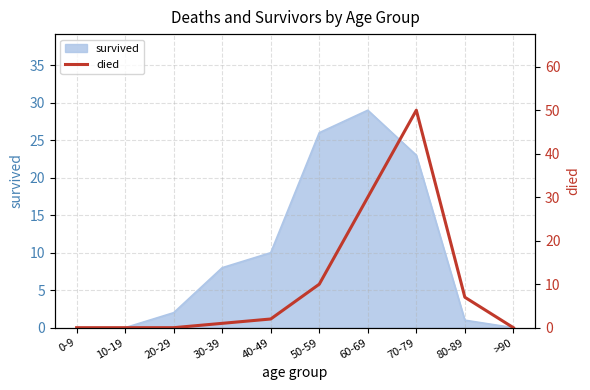

At which label is survived closest to 14?

40-49